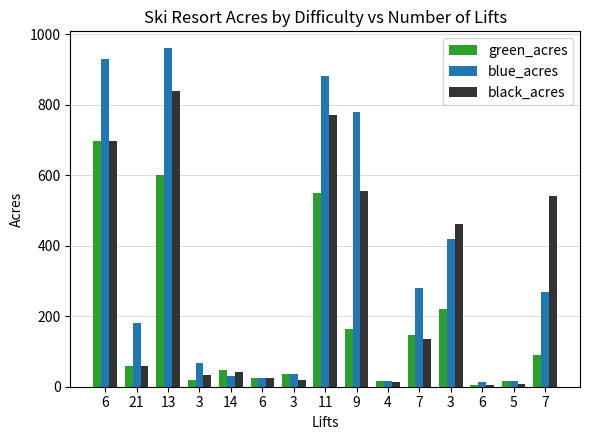

What is the sum of the green_acres values at 14 and 6?

743.5